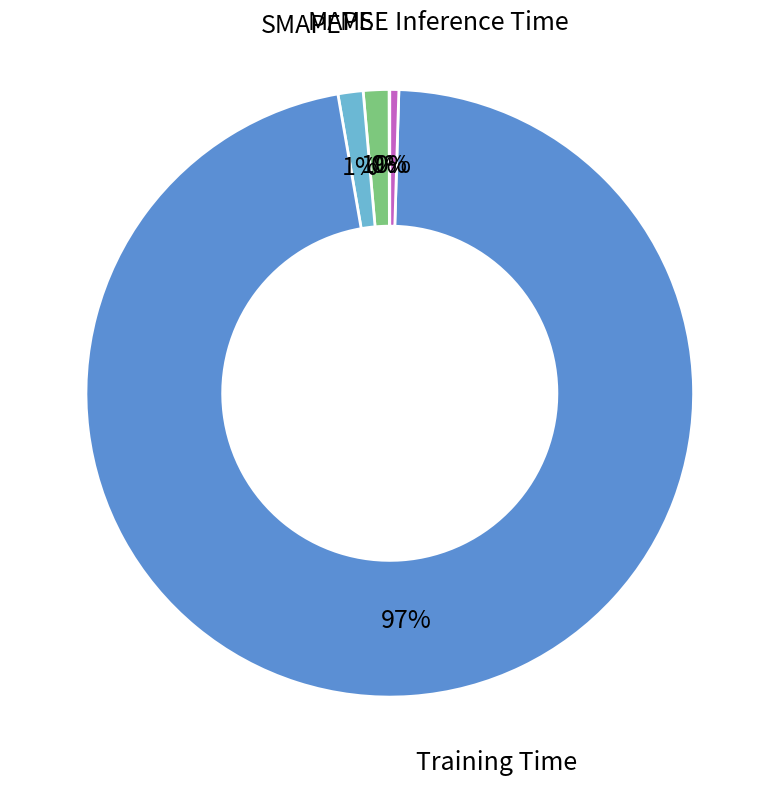

To the nearest percent, what is the average slice percentage?

20%